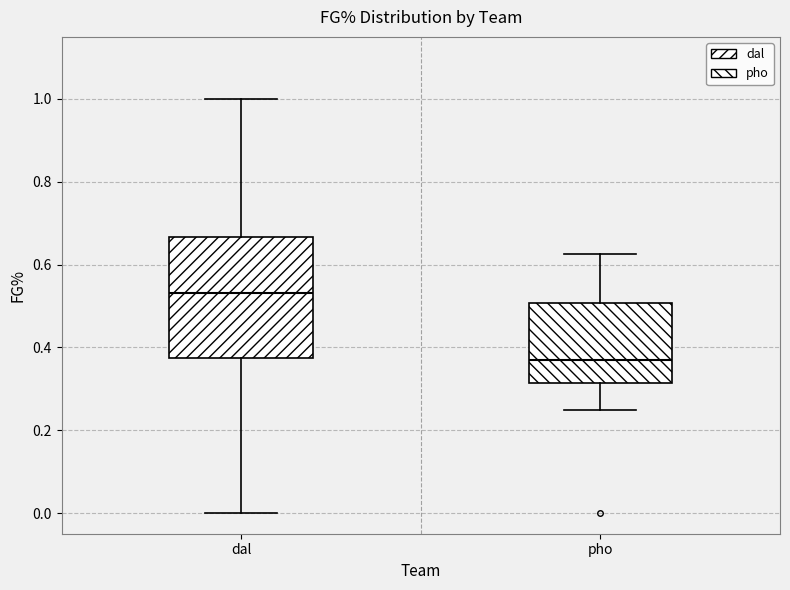

Reading left to right, read every box against the y-axis: the position of its median line, the range the box covers, and the ends of its whiskers. The values are not printed on the chart, so give them approximately, as read against the axis.

dal: median 0.54, box 0.38 to 0.66, whiskers 0.00 to 1.00
pho: median 0.36, box 0.32 to 0.50, whiskers 0.26 to 0.62